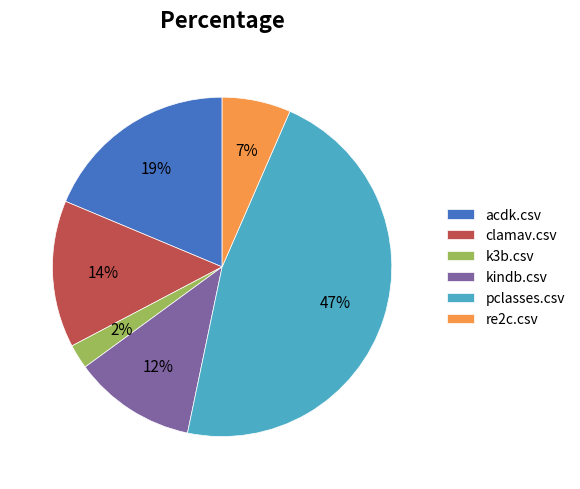

Between k3b.csv and clamav.csv, which is larger?

clamav.csv